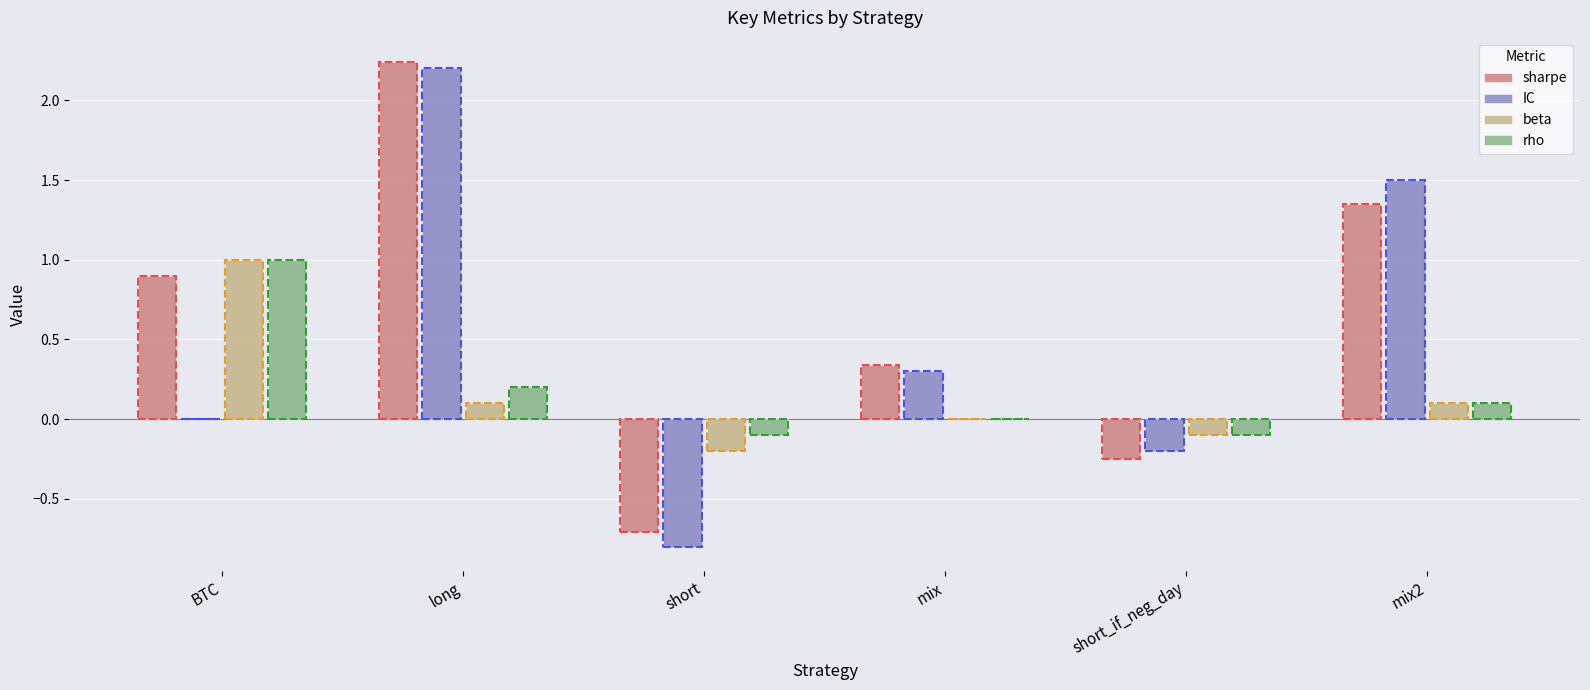

Are the bars horizontal?

No